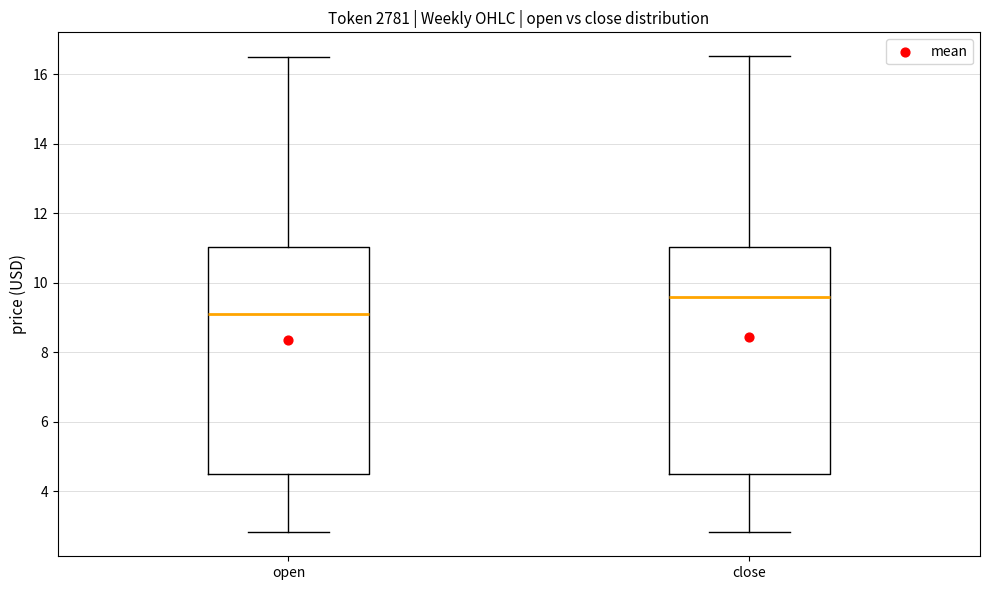

Which box's median line is the highest?

close